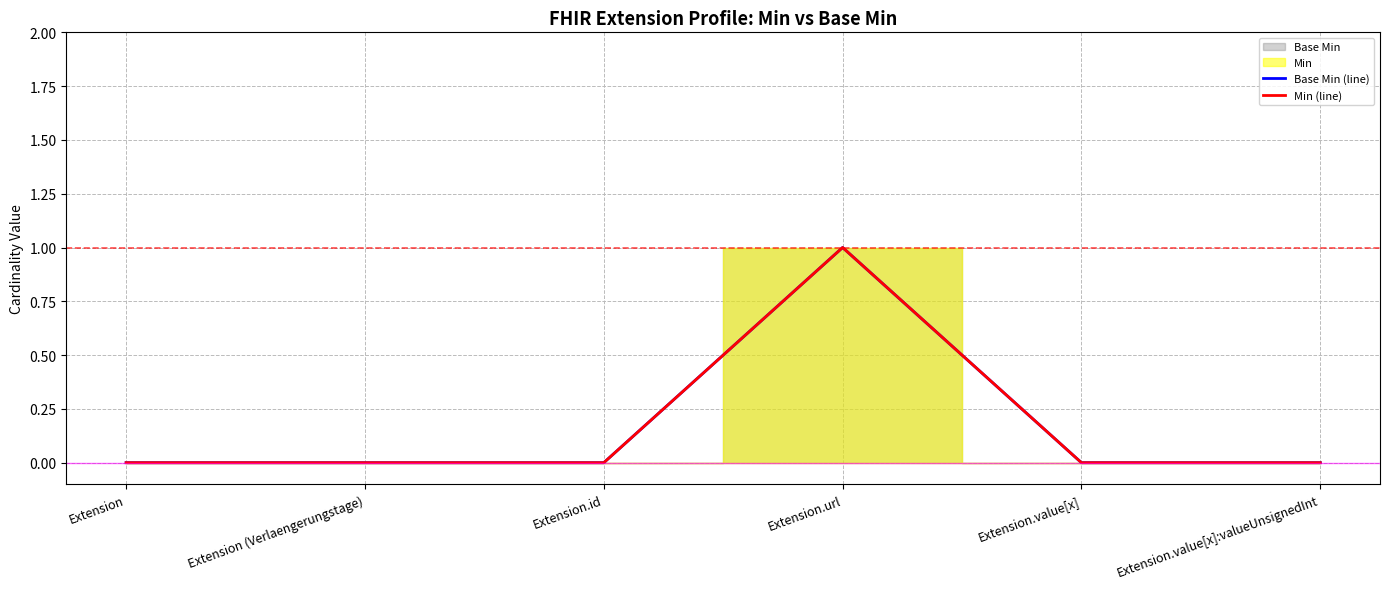

True or false: Base Min (line) has a value of -1 at Extension (Verlaengerungstage).

False